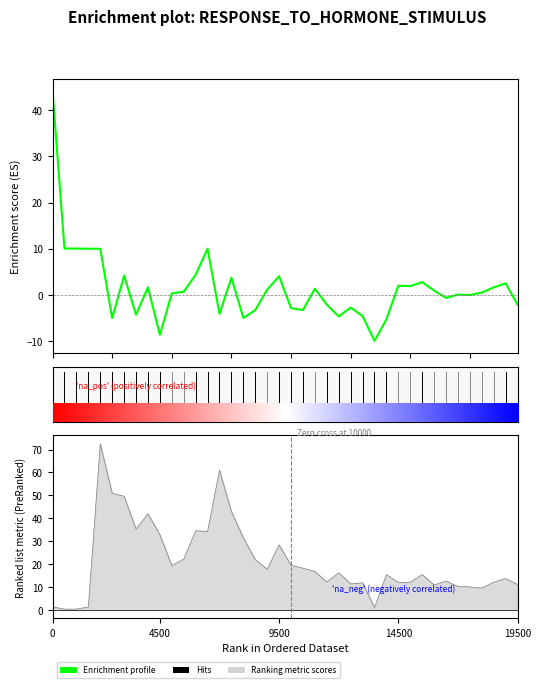

What is the average value?

1.5